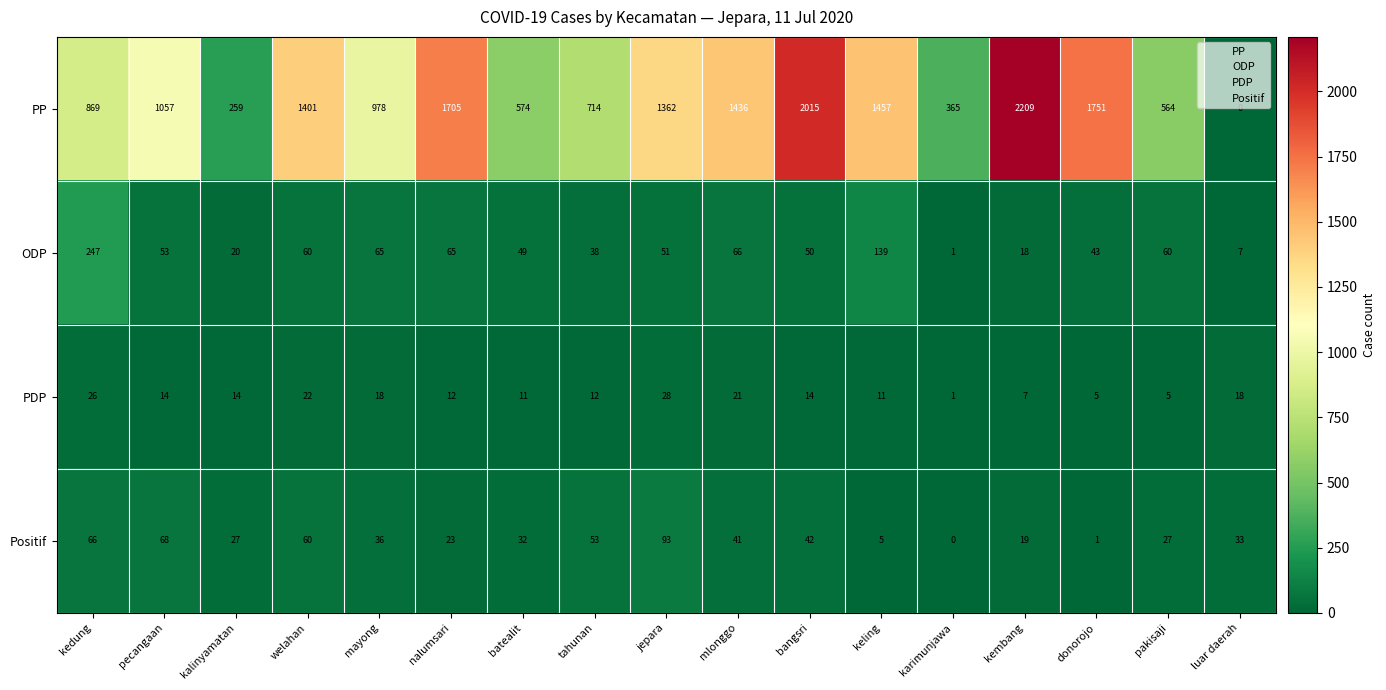

What value does the ODP series have at kalinyamatan?

20